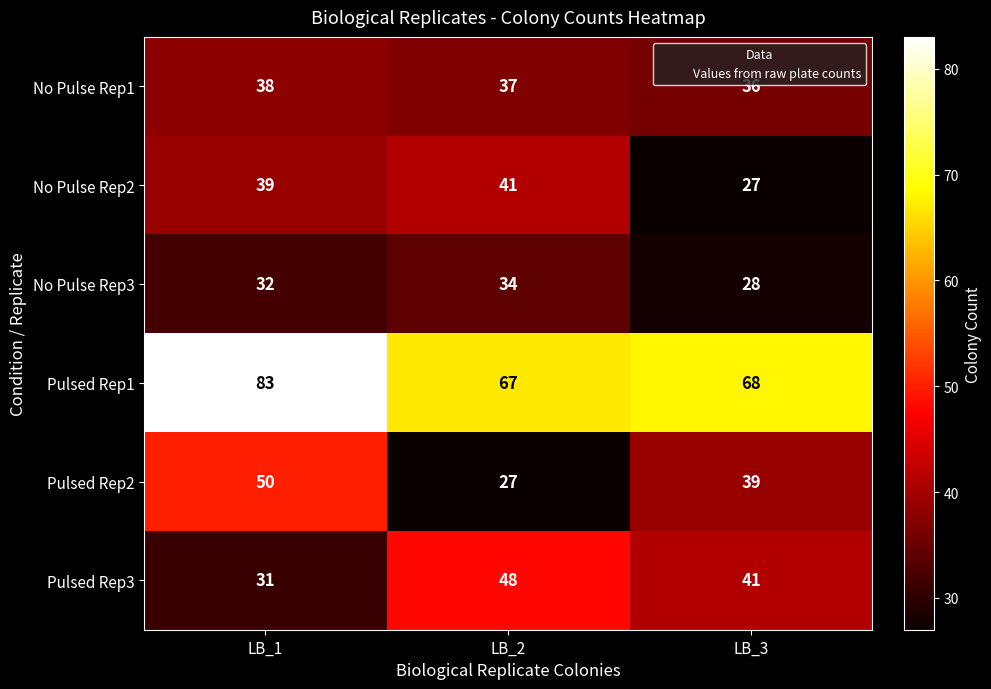

Rank the series at LB_2 from lowest to highest value.

Pulsed Rep2, No Pulse Rep3, No Pulse Rep1, No Pulse Rep2, Pulsed Rep3, Pulsed Rep1